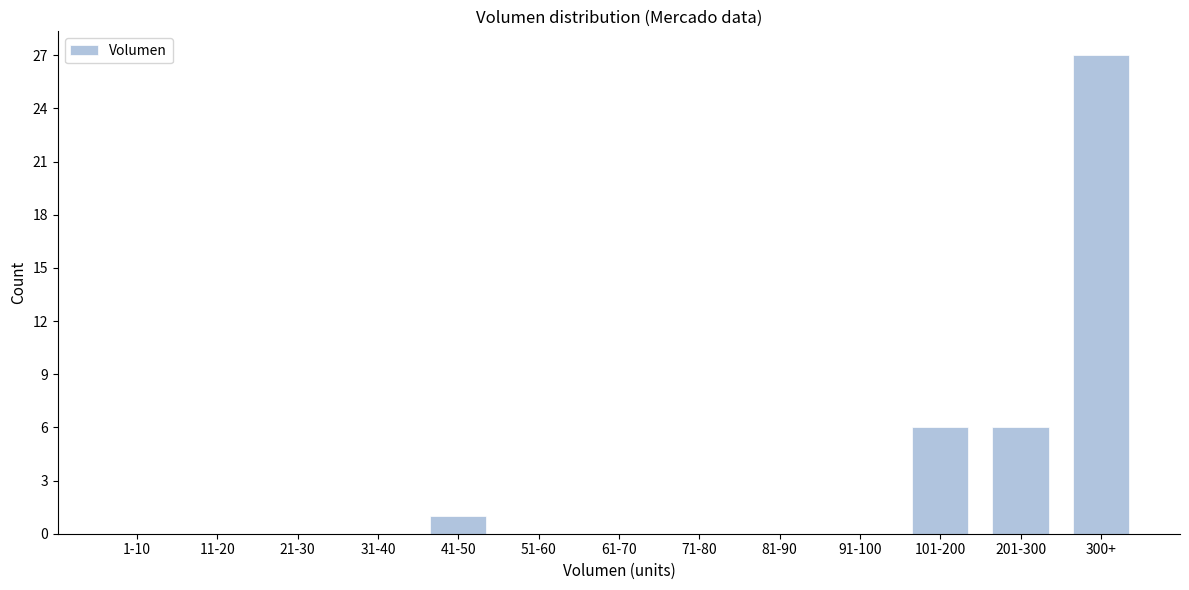

Reading right to left, transcribe all the data shown in this chart.

300+=27	201-300=6	101-200=6	91-100=0	81-90=0	71-80=0	61-70=0	51-60=0	41-50=1	31-40=0	21-30=0	11-20=0	1-10=0